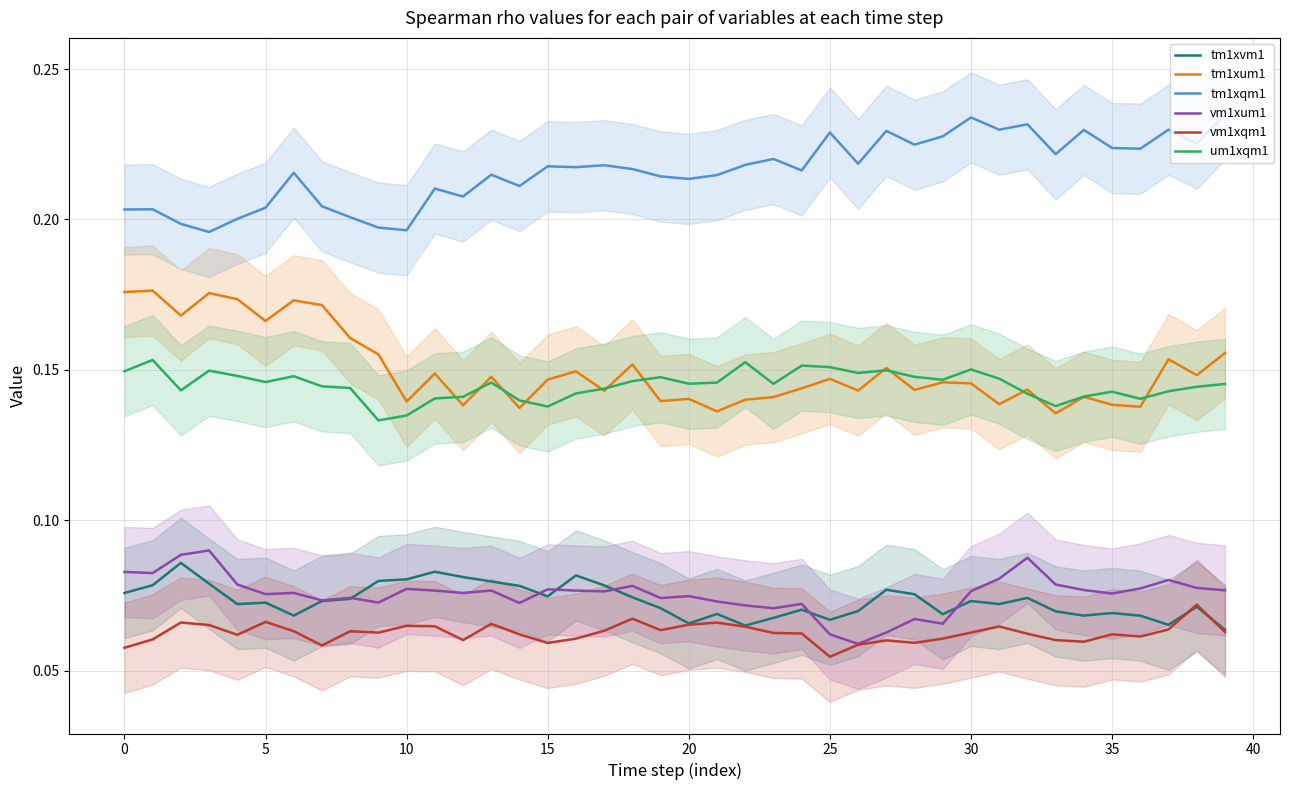

Reading left to right, extract all data points from this chart.

tm1xvm1: 0.1	0.1	0.1	0.1	0.1	0.1	0.1	0.1	0.1	0.1	0.1	0.1	0.1	0.1	0.1	0.1	0.1	0.1	0.1	0.1	0.1	0.1	0.1	0.1	0.1	0.1	0.1	0.1	0.1	0.1	0.1	0.1	0.1	0.1	0.1	0.1	0.1	0.1	0.1	0.1
tm1xum1: 0.2	0.2	0.2	0.2	0.2	0.2	0.2	0.2	0.2	0.2	0.1	0.1	0.1	0.1	0.1	0.1	0.1	0.1	0.2	0.1	0.1	0.1	0.1	0.1	0.1	0.1	0.1	0.2	0.1	0.1	0.1	0.1	0.1	0.1	0.1	0.1	0.1	0.2	0.1	0.2
tm1xqm1: 0.2	0.2	0.2	0.2	0.2	0.2	0.2	0.2	0.2	0.2	0.2	0.2	0.2	0.2	0.2	0.2	0.2	0.2	0.2	0.2	0.2	0.2	0.2	0.2	0.2	0.2	0.2	0.2	0.2	0.2	0.2	0.2	0.2	0.2	0.2	0.2	0.2	0.2	0.2	0.2
vm1xum1: 0.1	0.1	0.1	0.1	0.1	0.1	0.1	0.1	0.1	0.1	0.1	0.1	0.1	0.1	0.1	0.1	0.1	0.1	0.1	0.1	0.1	0.1	0.1	0.1	0.1	0.1	0.1	0.1	0.1	0.1	0.1	0.1	0.1	0.1	0.1	0.1	0.1	0.1	0.1	0.1
vm1xqm1: 0.1	0.1	0.1	0.1	0.1	0.1	0.1	0.1	0.1	0.1	0.1	0.1	0.1	0.1	0.1	0.1	0.1	0.1	0.1	0.1	0.1	0.1	0.1	0.1	0.1	0.1	0.1	0.1	0.1	0.1	0.1	0.1	0.1	0.1	0.1	0.1	0.1	0.1	0.1	0.1
um1xqm1: 0.1	0.2	0.1	0.1	0.1	0.1	0.1	0.1	0.1	0.1	0.1	0.1	0.1	0.1	0.1	0.1	0.1	0.1	0.1	0.1	0.1	0.1	0.2	0.1	0.2	0.2	0.1	0.1	0.1	0.1	0.2	0.1	0.1	0.1	0.1	0.1	0.1	0.1	0.1	0.1